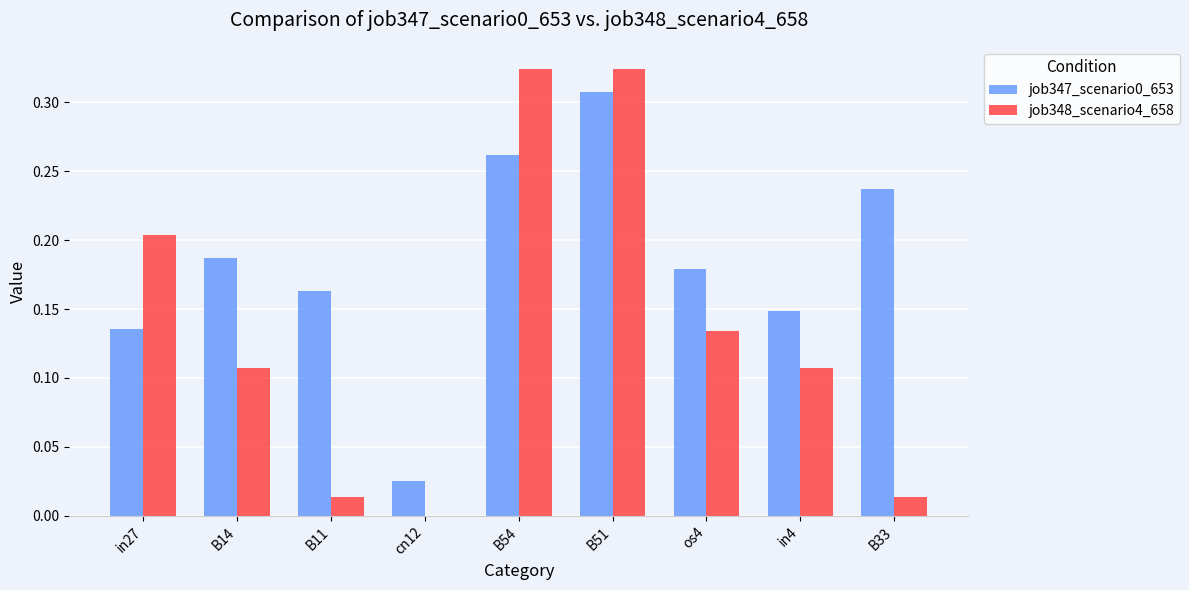

At which label does job347_scenario0_653 reach its peak?

B51